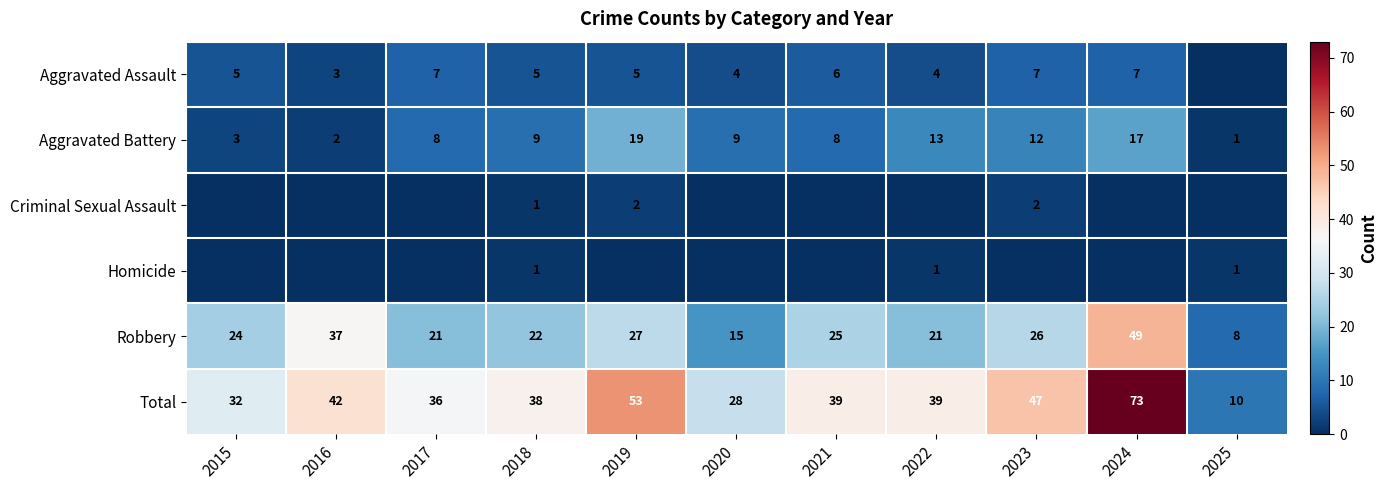

Is the value of Total at 2025 greater than the value of Robbery at 2019?

No